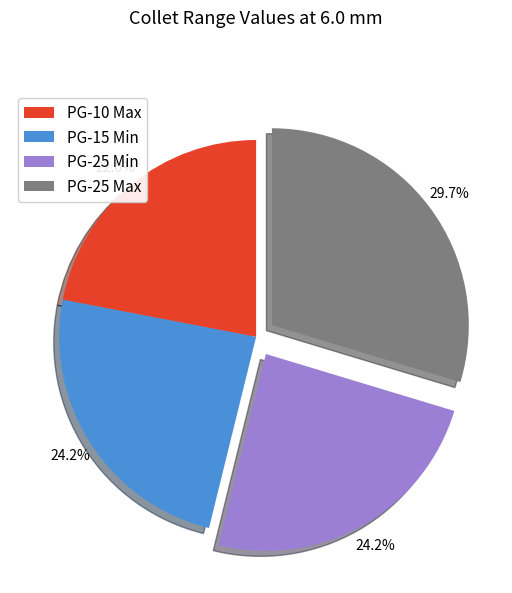

The PG-25 Max slice represents 30% of the pie. True or false?

True